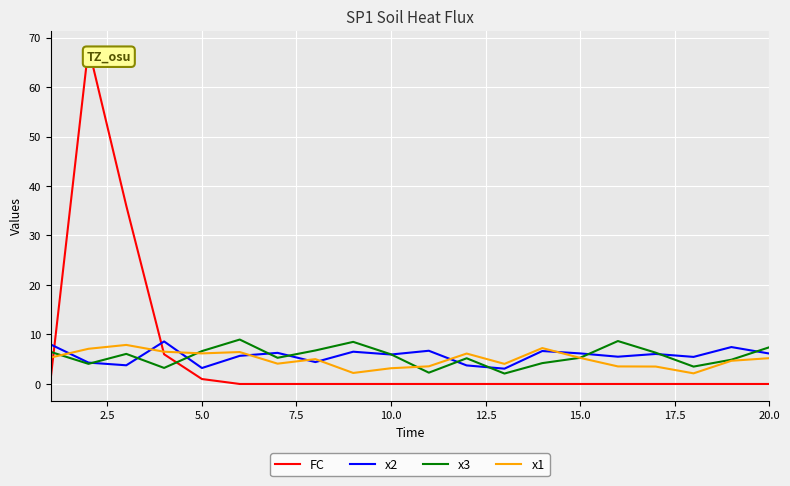

At how many categories does at least one series exceed 43?

1